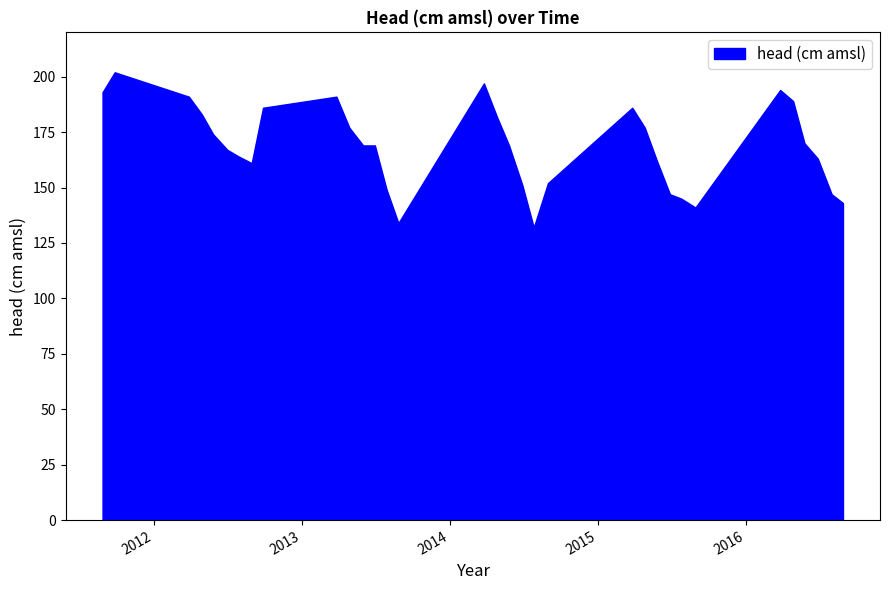

The value at 2016-07-31 is 68. True or false?

False